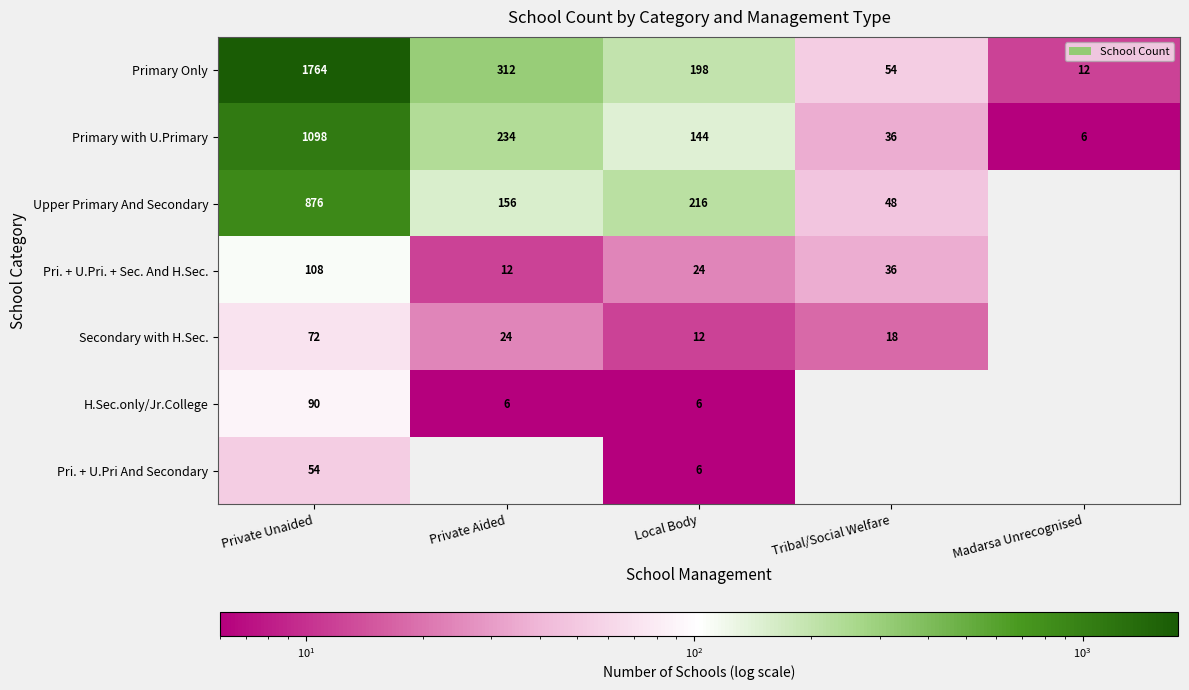

Where is Primary with U.Primary nearest to the value 552?

Private Aided